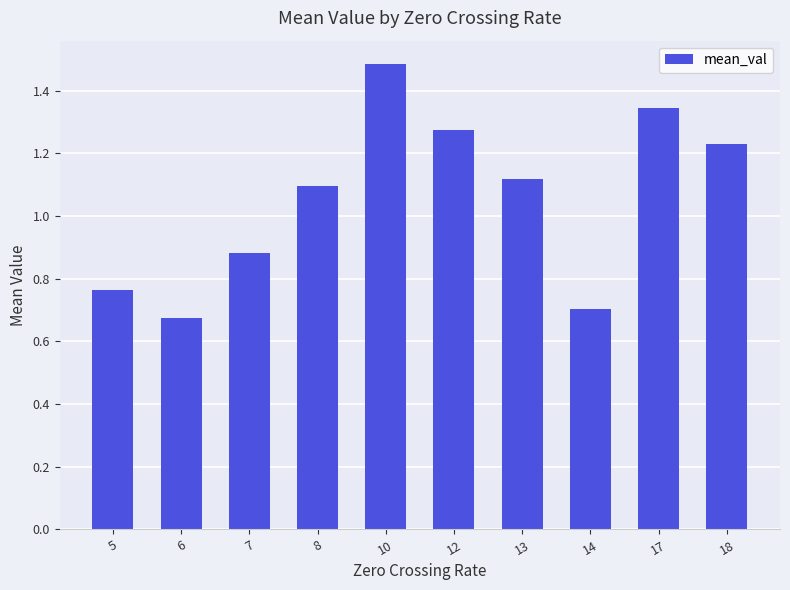

Approximately how many times larger is the value at 6 compared to 17?

0.5